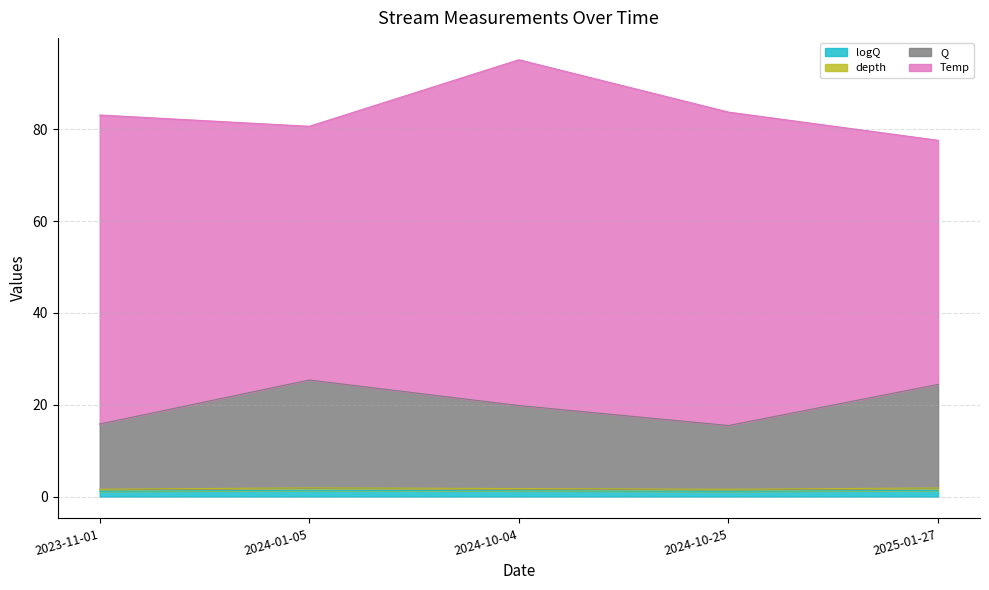

At which category is the sum across all series the highest?

2024-10-04